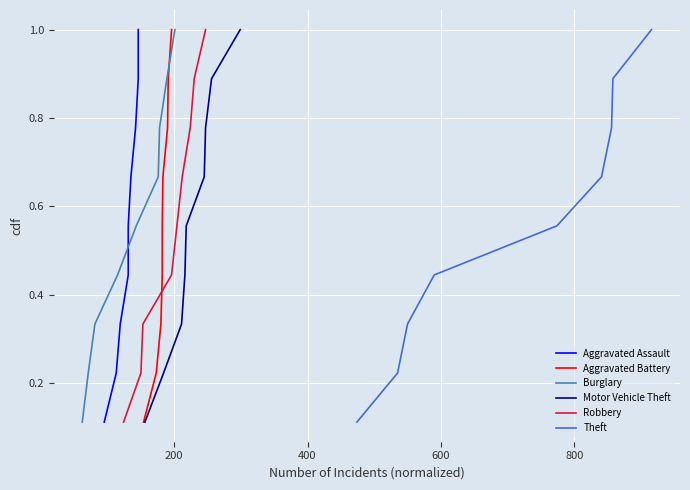

Is it true that Theft equals 0.2 at 8?

False